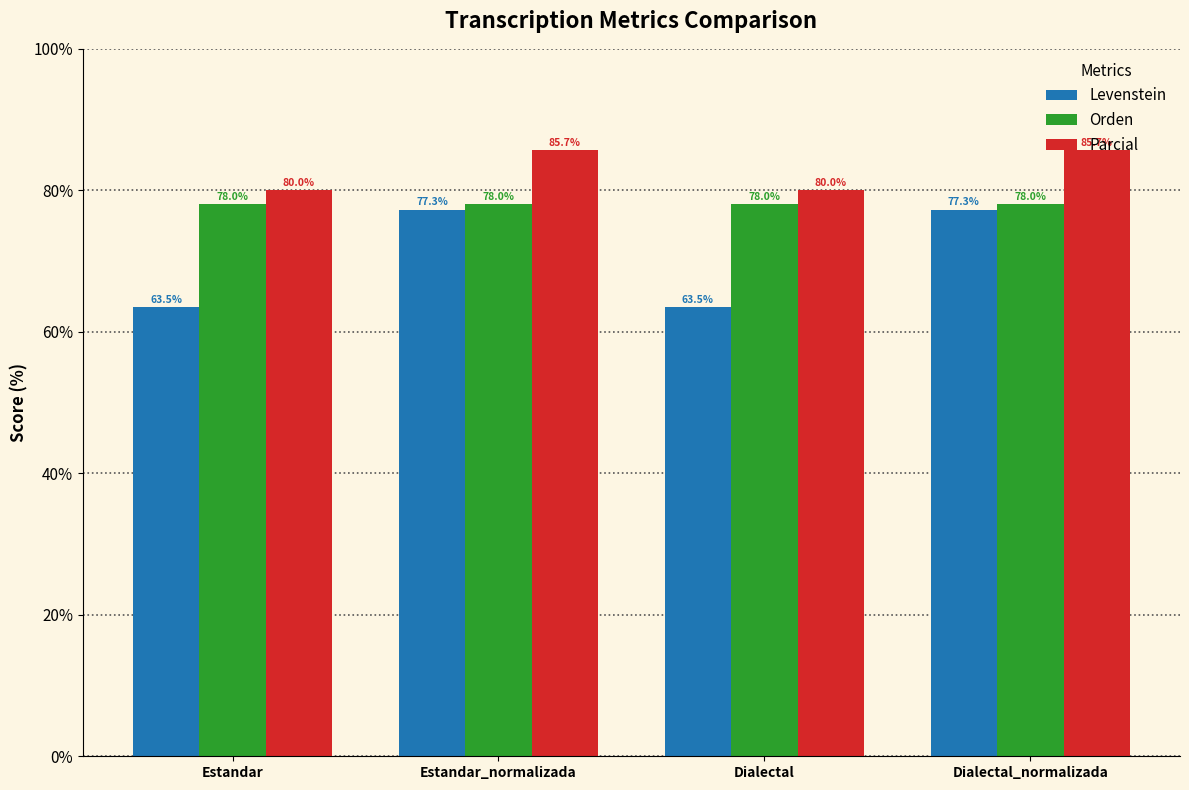

Which series has the largest range (max minus min)?

Levenstein